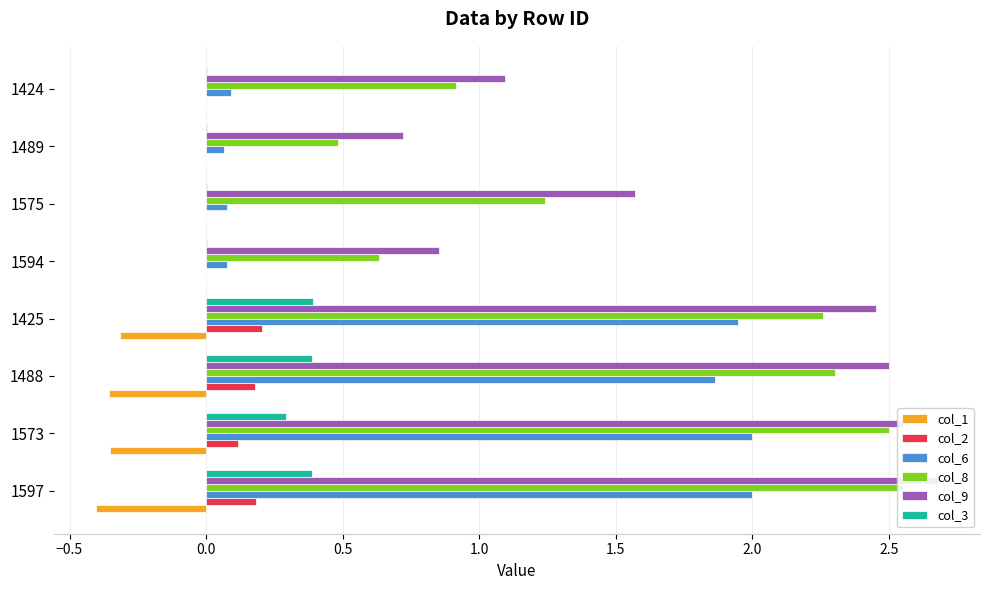

What is the minimum value shown in the chart?

-0.4